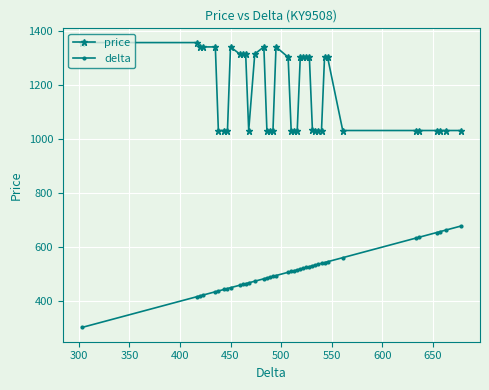

Which series has the largest range (max minus min)?

delta